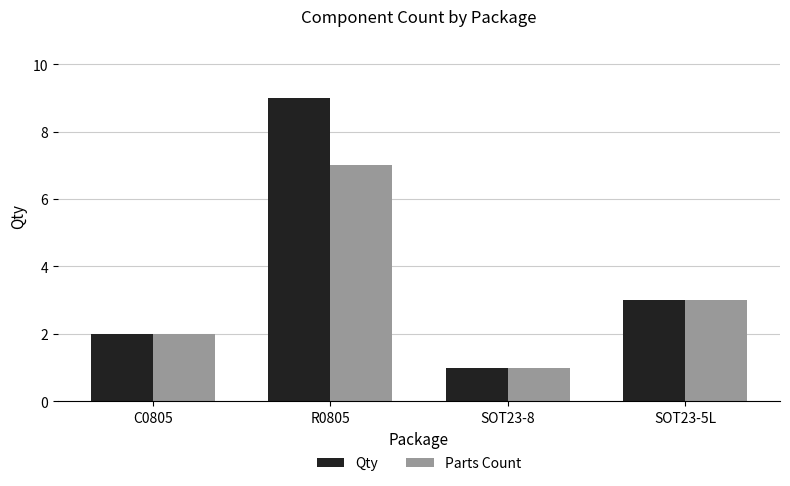

What position from the left is R0805?

2